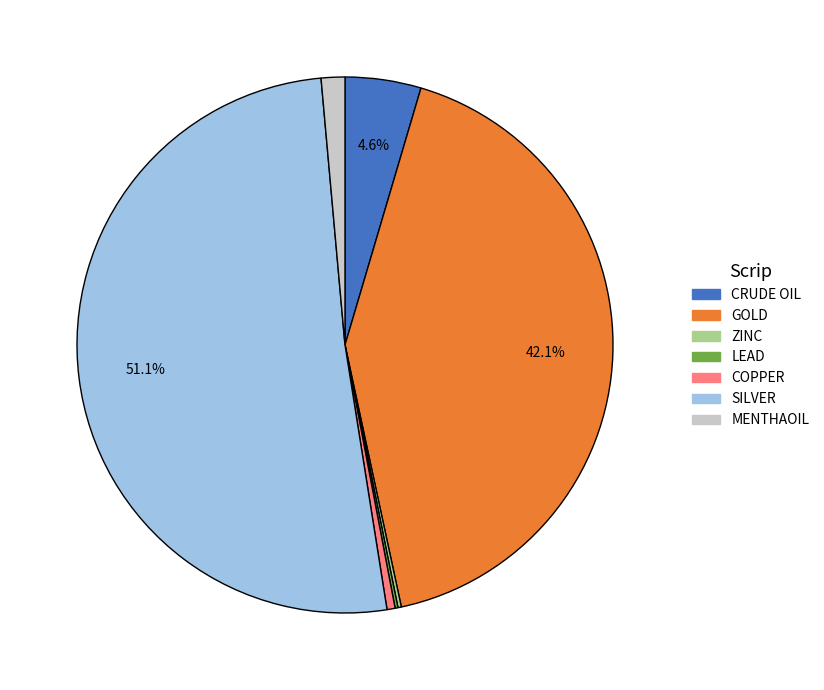

Is there any slice that represents more than half of the pie?

Yes